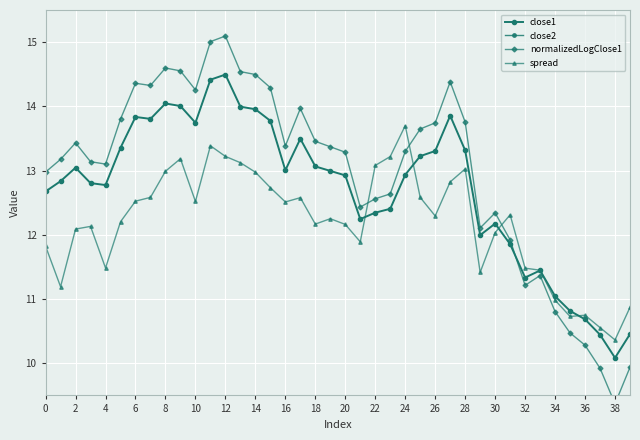

Is it true that close1 equals 11.0 at 34?

True